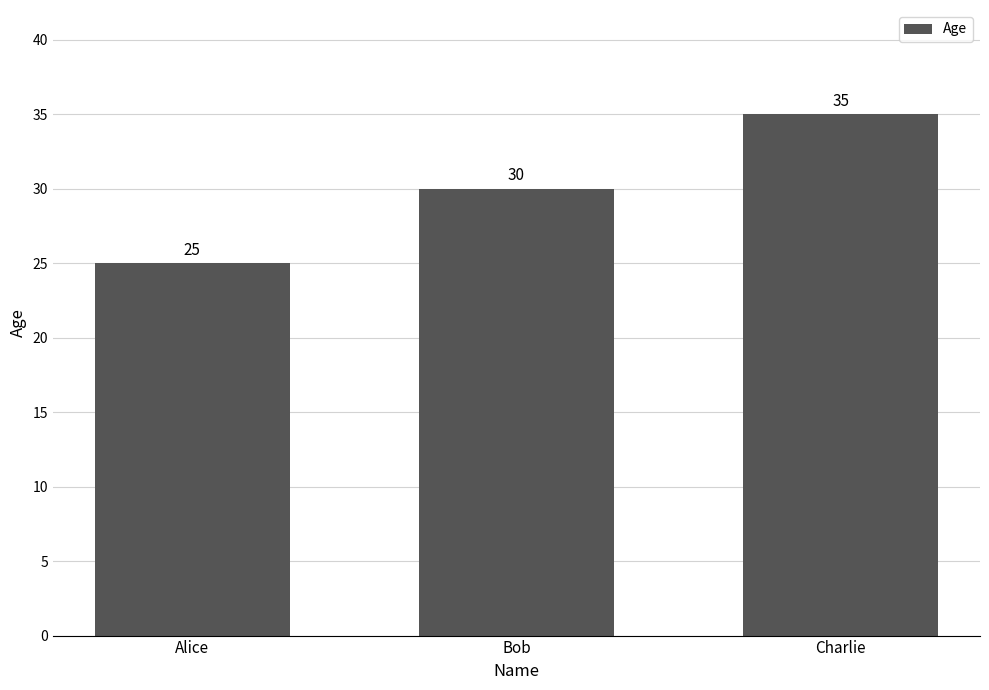

What is the average value?

30